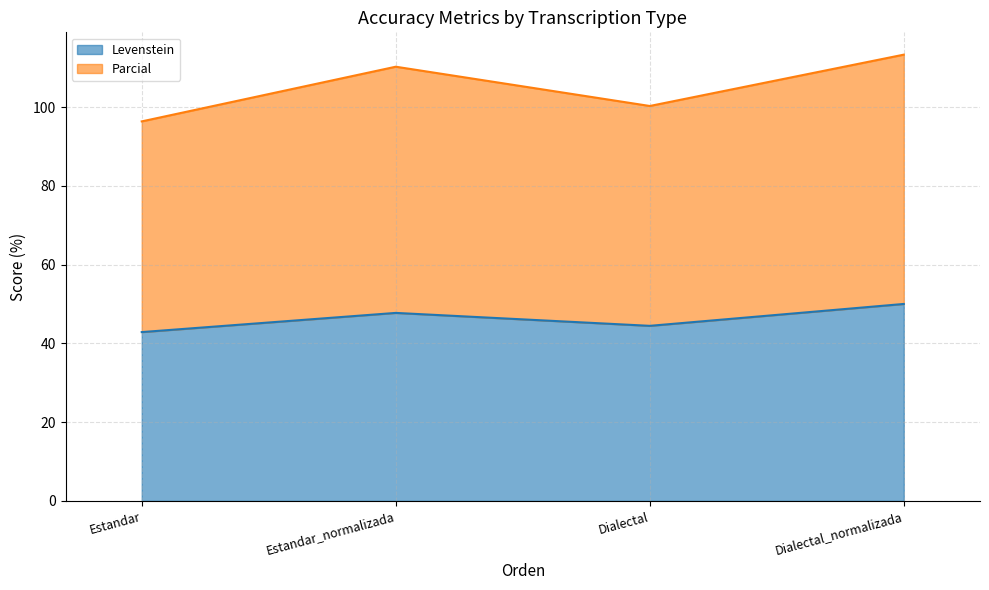

What is the difference between the highest and lowest values at Dialectal_normalizada?

63.3